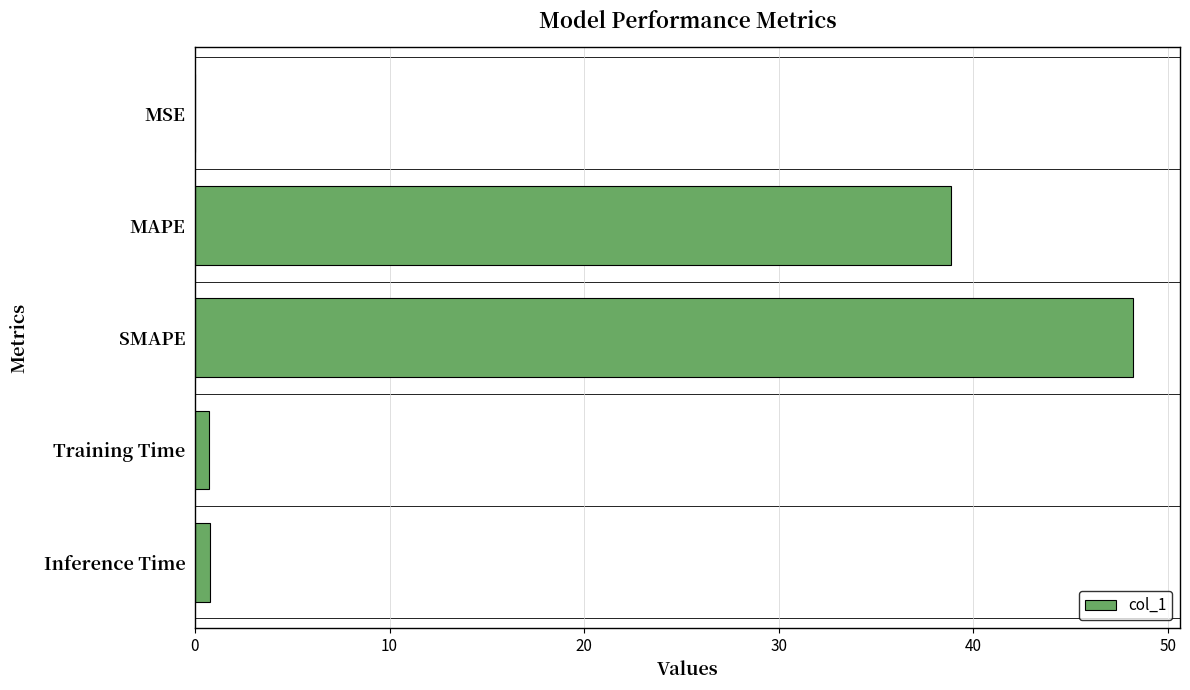

Which has a higher value, SMAPE or Inference Time?

SMAPE